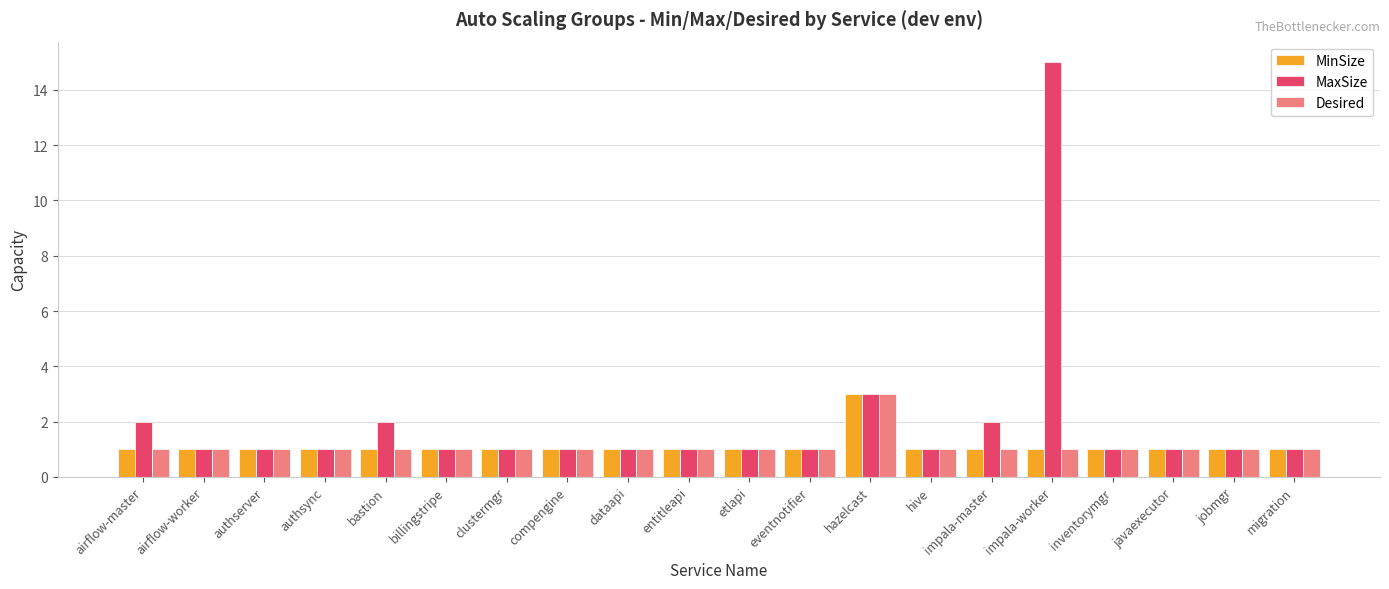

Reading right to left, extract all data points from this chart.

MinSize: 1	1	1	1	1	1	1	3	1	1	1	1	1	1	1	1	1	1	1	1
MaxSize: 1	1	1	1	15	2	1	3	1	1	1	1	1	1	1	2	1	1	1	2
Desired: 1	1	1	1	1	1	1	3	1	1	1	1	1	1	1	1	1	1	1	1